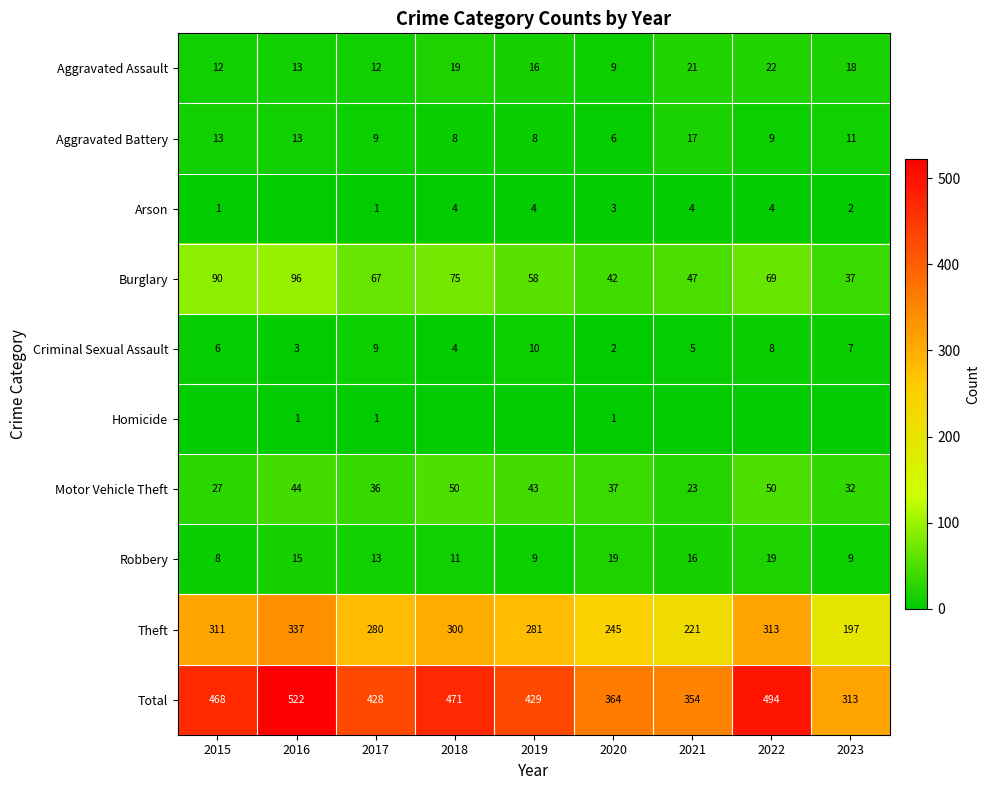

Rank the categories by Burglary value from lowest to highest.

2023, 2020, 2021, 2019, 2017, 2022, 2018, 2015, 2016